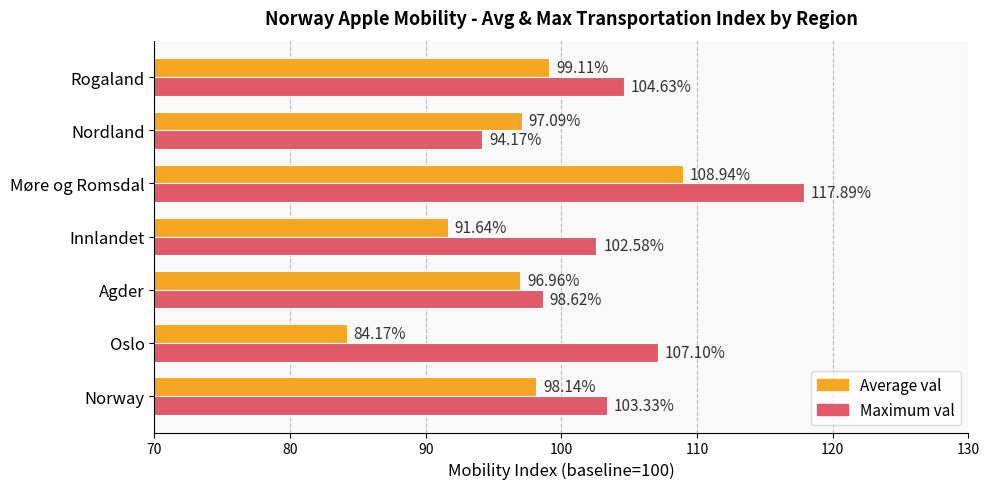

At which category does the chart reach its peak across all series?

Møre og Romsdal